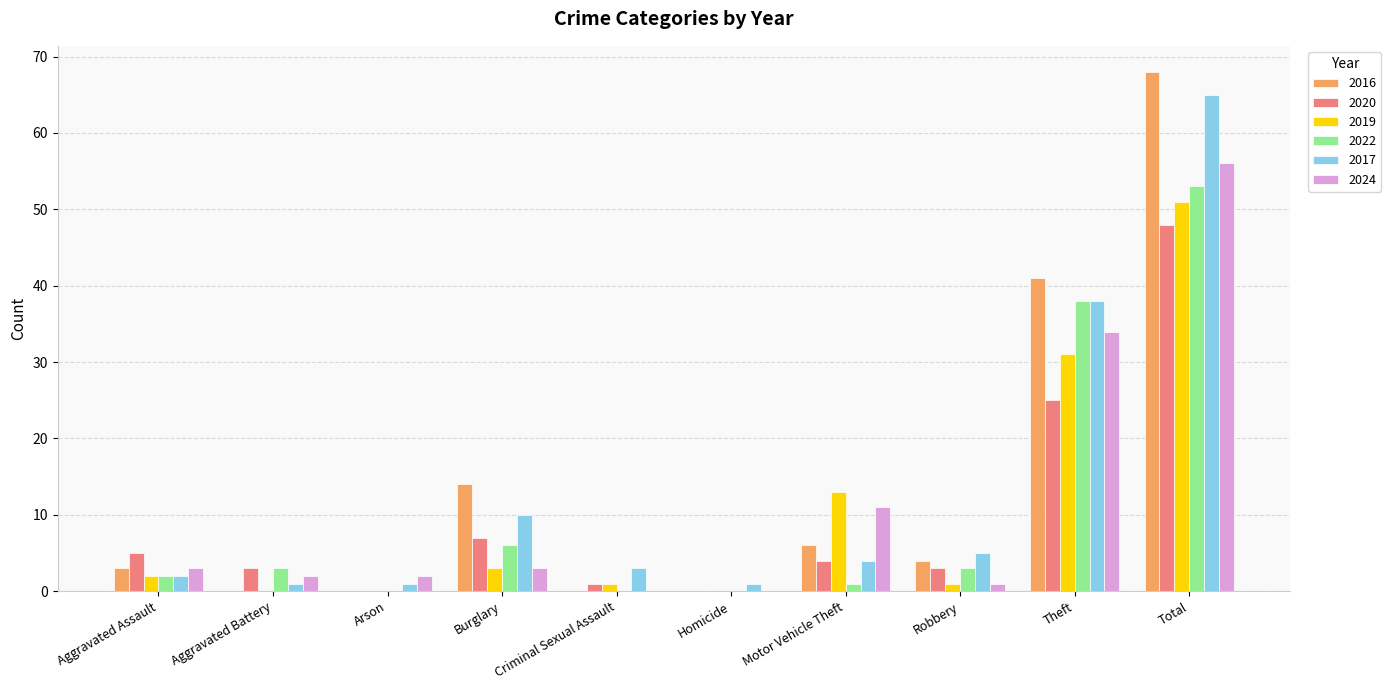

At which label does 2016 first exceed 4?

Burglary